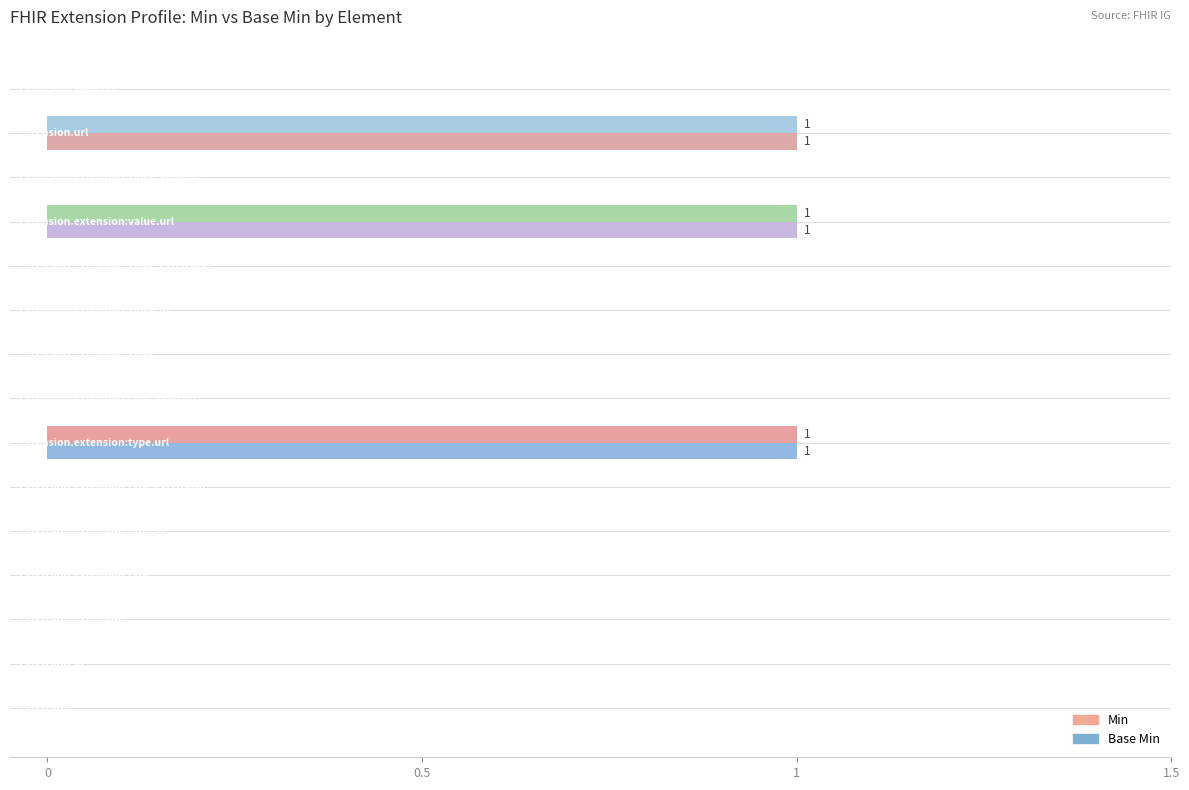

What is the sum of all Base Min values?

3